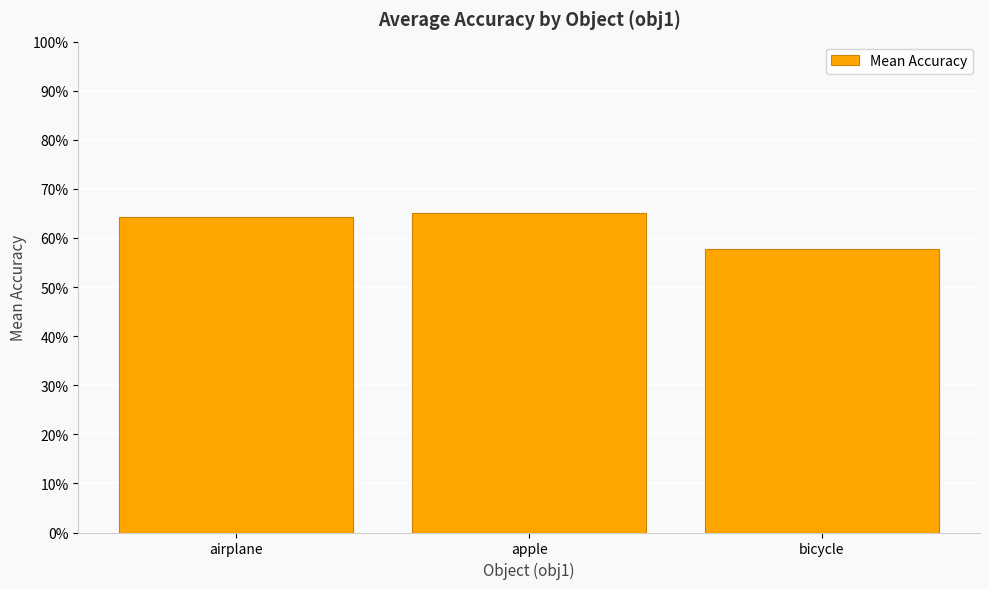

Is it true that the value at airplane is 0.3?

False